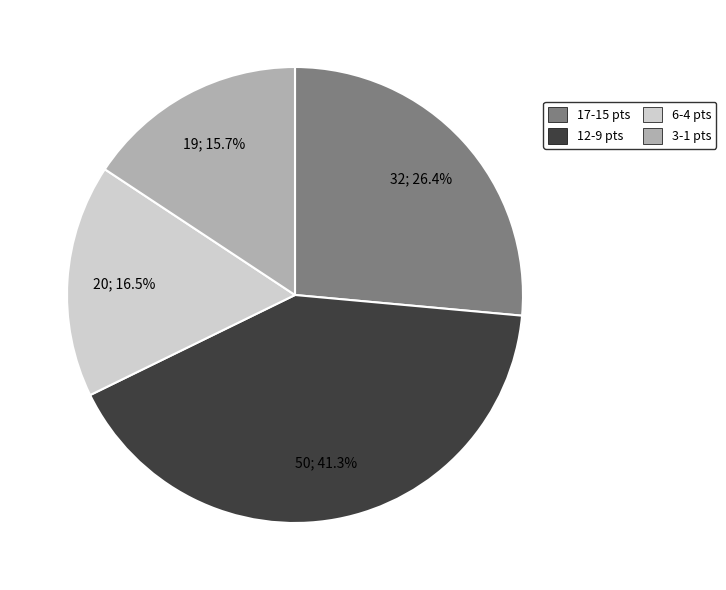

Does any single category account for the majority?

No